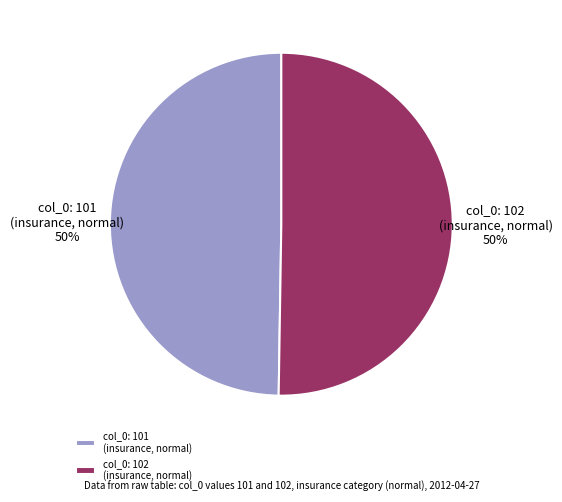

Is the sum of col_0: 102 (insurance, normal) and col_0: 101 (insurance, normal) greater than half?

Yes